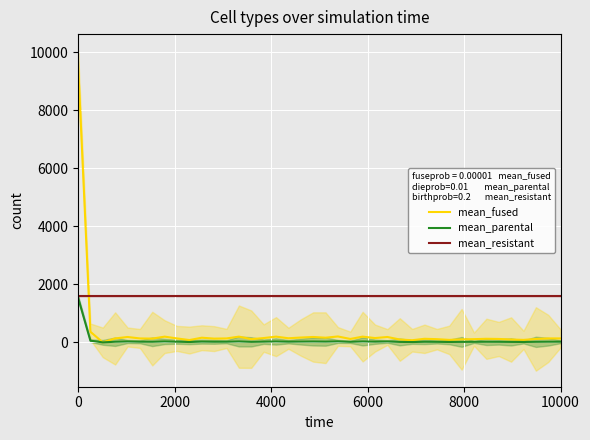

What is the sum of all mean_fused values?

15122